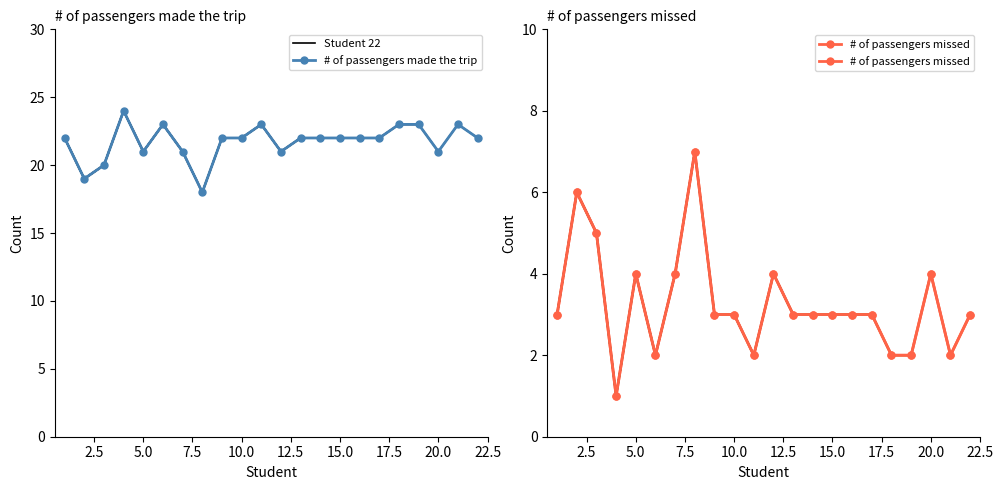

Which series has the largest total across all categories?

Student 22